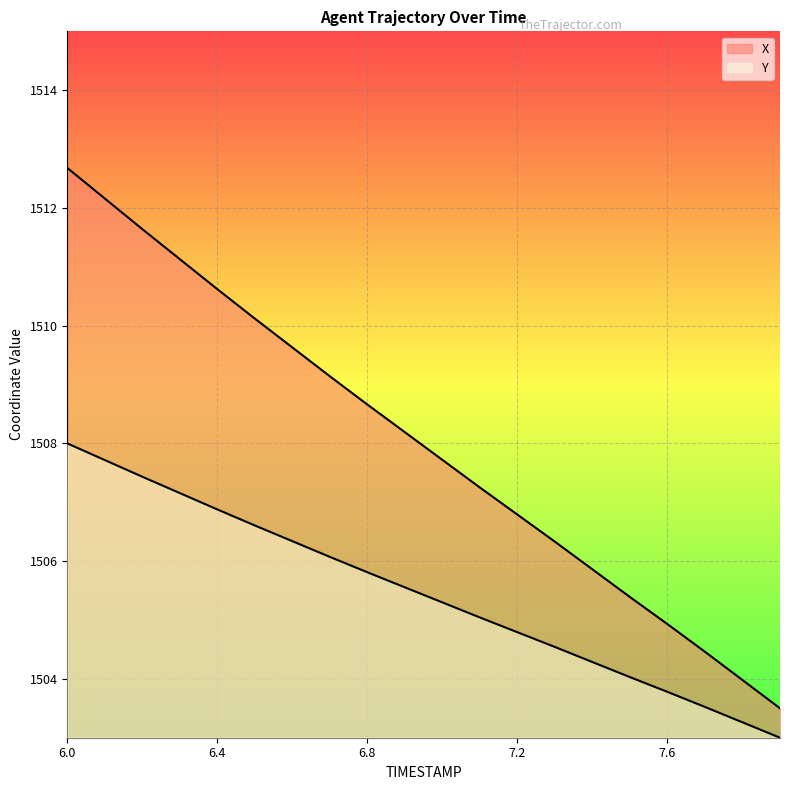

What is the label of the 16th point from the right?

6.4